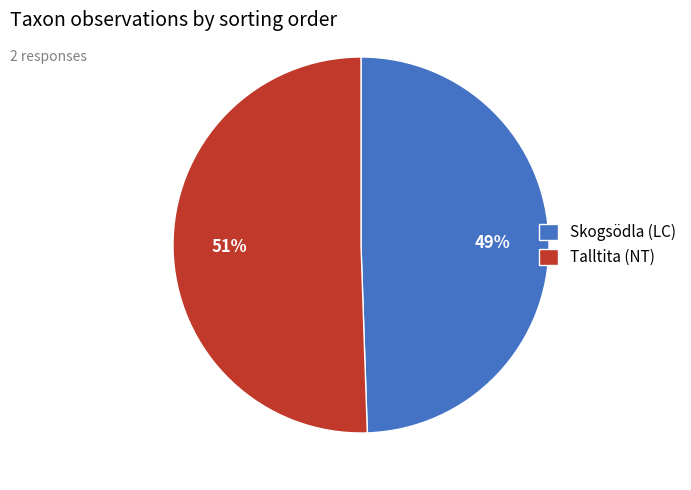

True or false: Talltita (NT) accounts for 56% of the total.

False